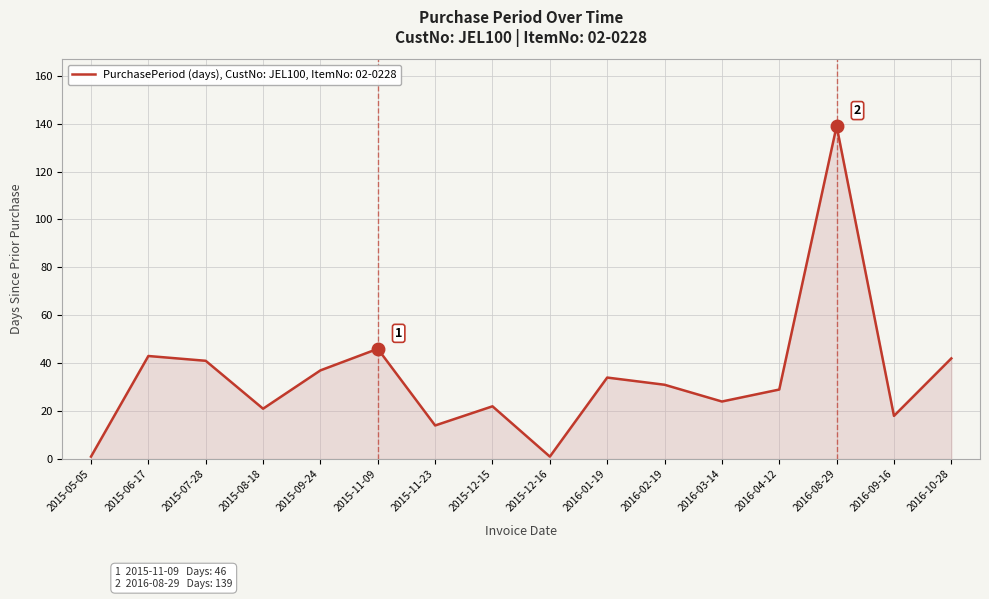

What position from the left is 2015-09-24?

5